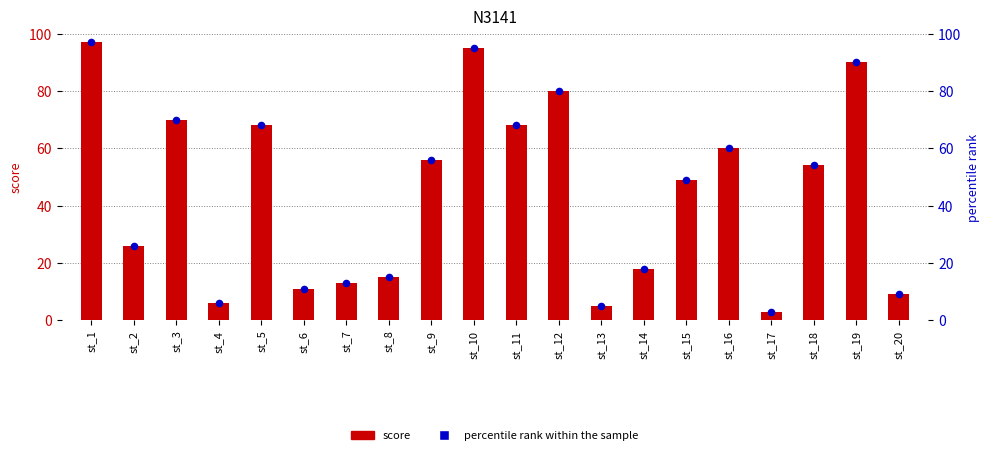

Which series has the largest Y range (max minus min)?

score